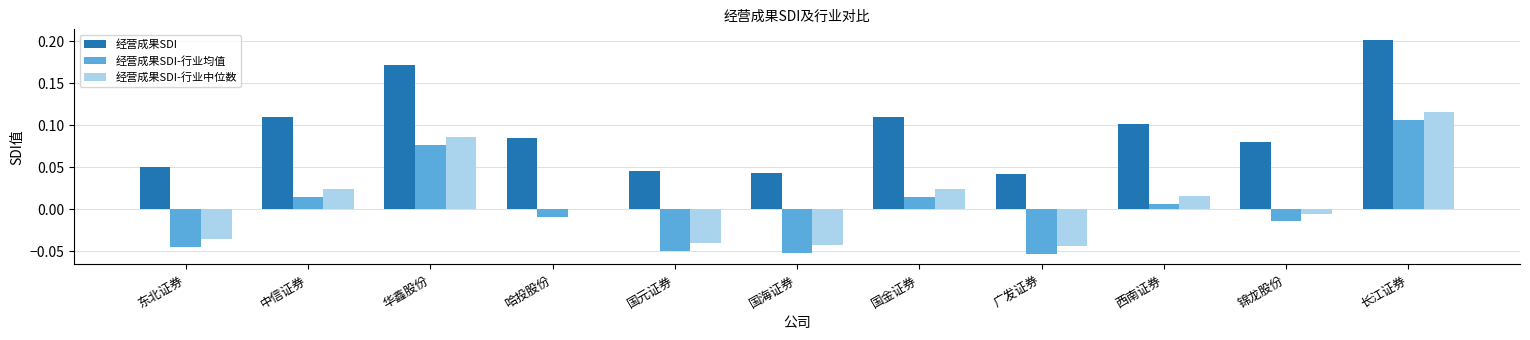

The 经营成果SDI series shows 0.1 at 哈投股份. True or false?

True